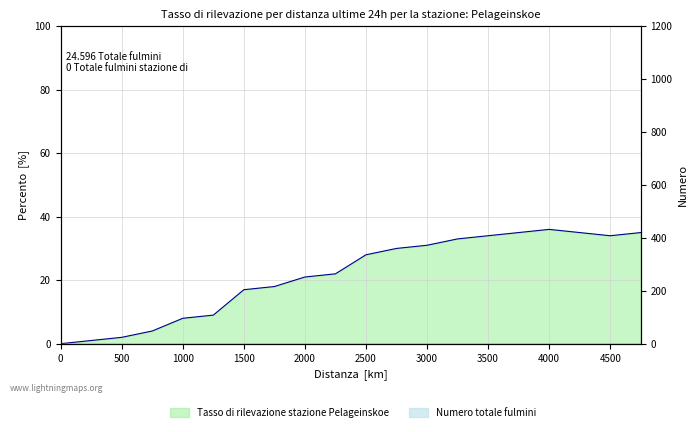

How many values are below 28?

10